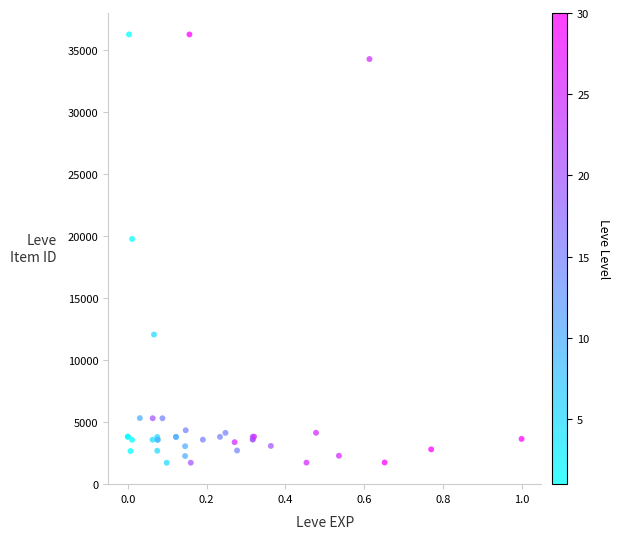

What Y value in the scatter plot is closest to 18967?

19744